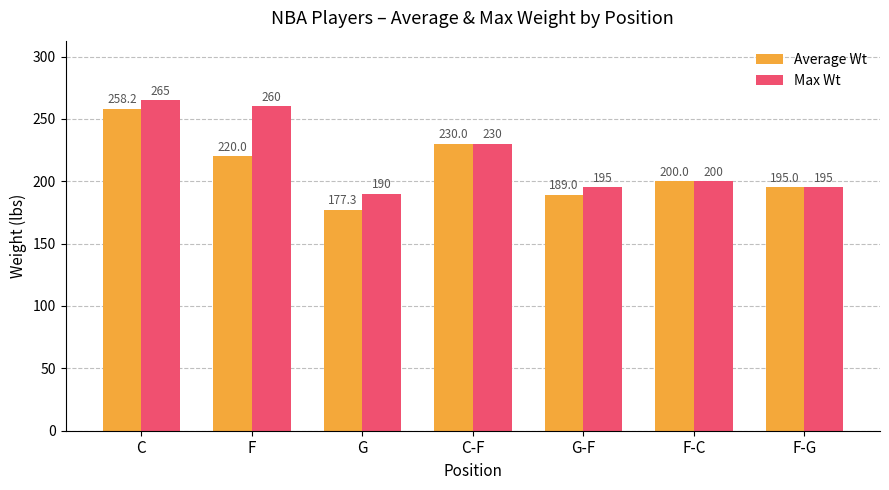

Count the number of categories in the chart.

7